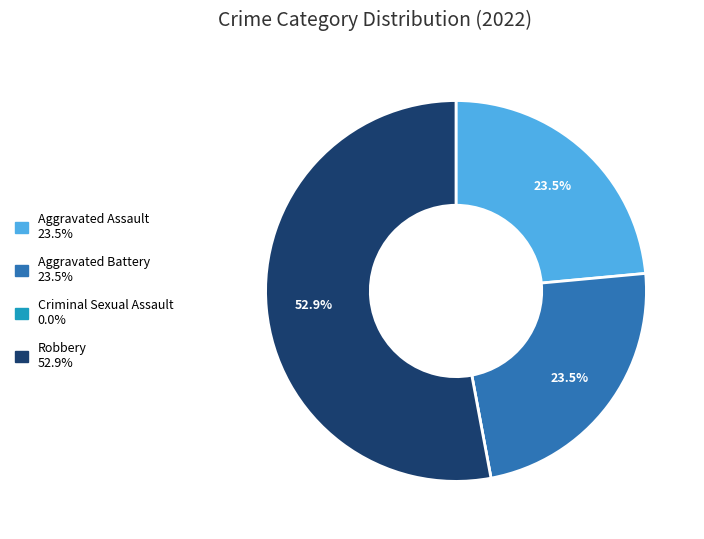

What is the ratio of the value at Aggravated Battery to the value at Robbery?

0.4